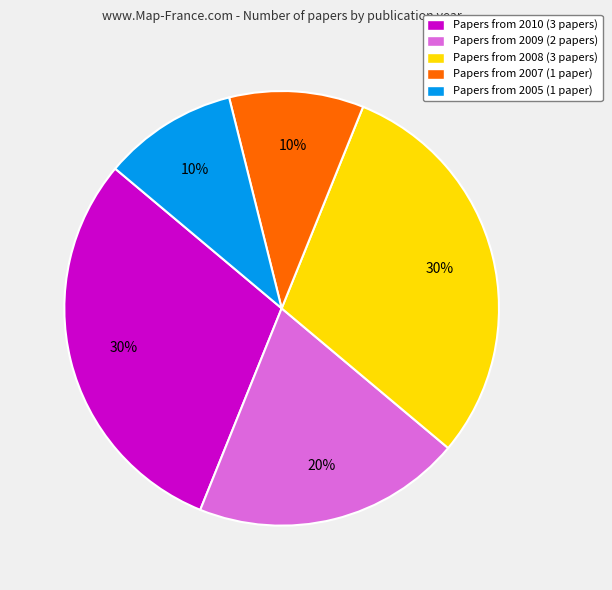

Is there a majority slice in this chart?

No